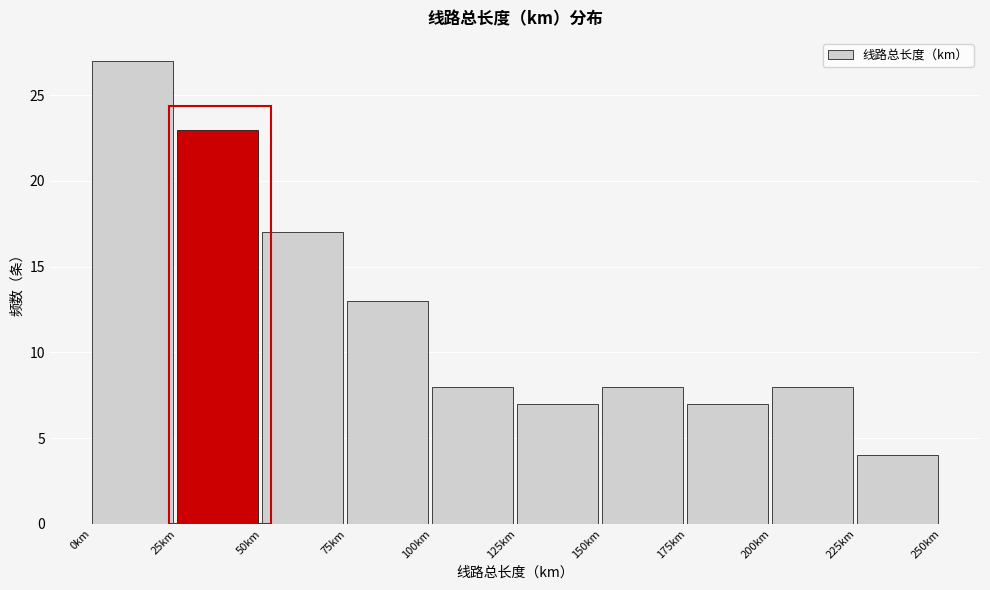

Reading left to right, transcribe this chart: for each bar, give the range it covers on the x-axis and its height. The values are not printed on the chart, so give them approximately, as read against the axis.

0 to 25: 27
25 to 50: 23
50 to 75: 17
75 to 100: 13
100 to 125: 8
125 to 150: 7
150 to 175: 8
175 to 200: 7
200 to 225: 8
225 to 250: 4